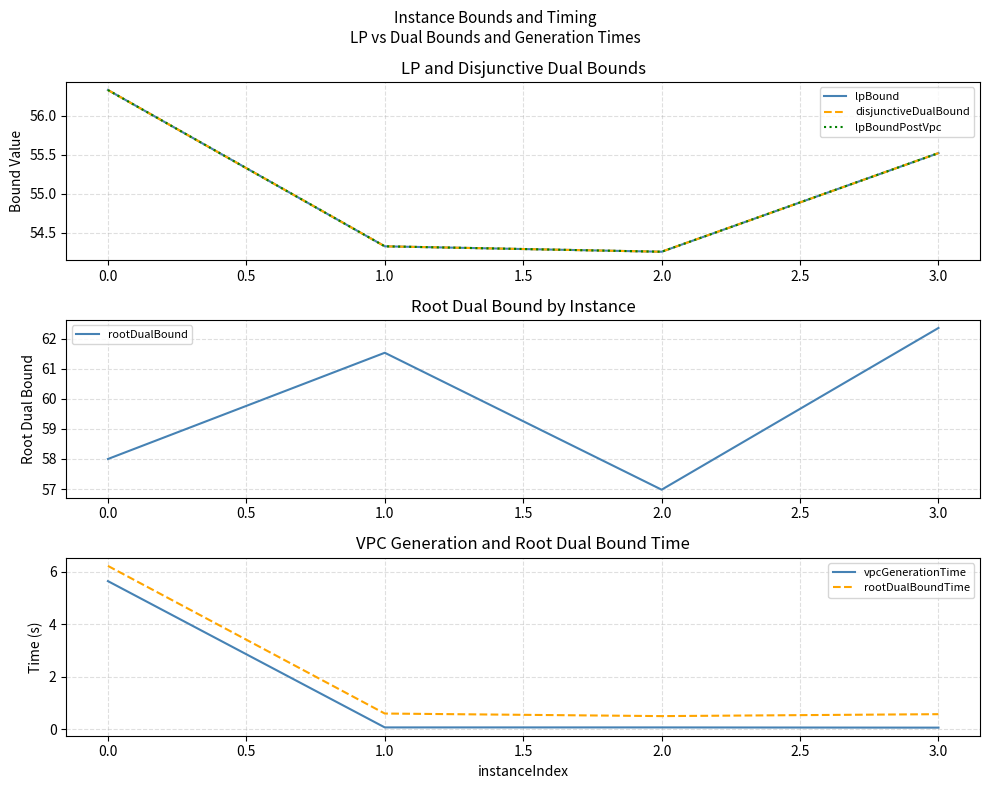

Is it true that rootDualBound equals 90.5 at 1.0?

False